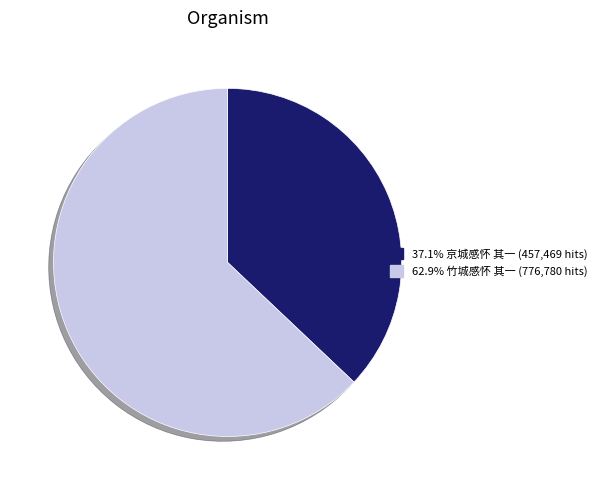

Is there any slice that represents more than half of the pie?

Yes